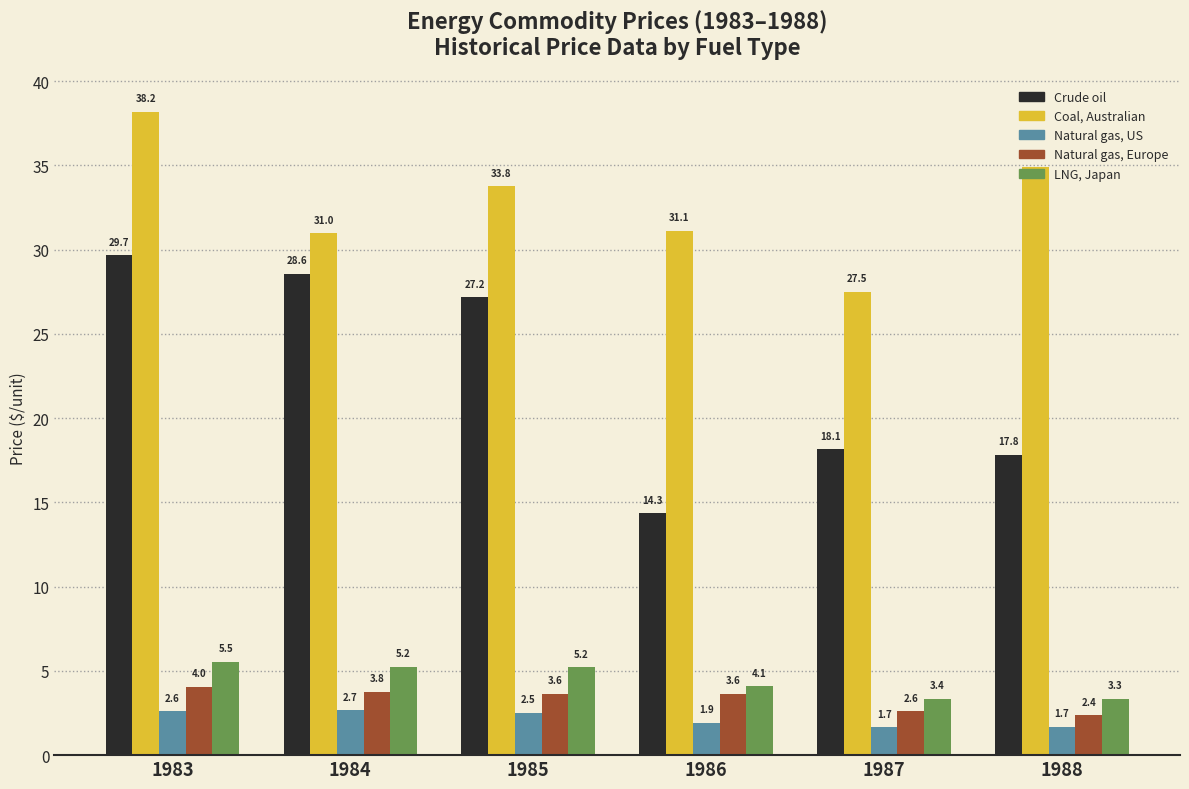

How many bars are there in each group?

5